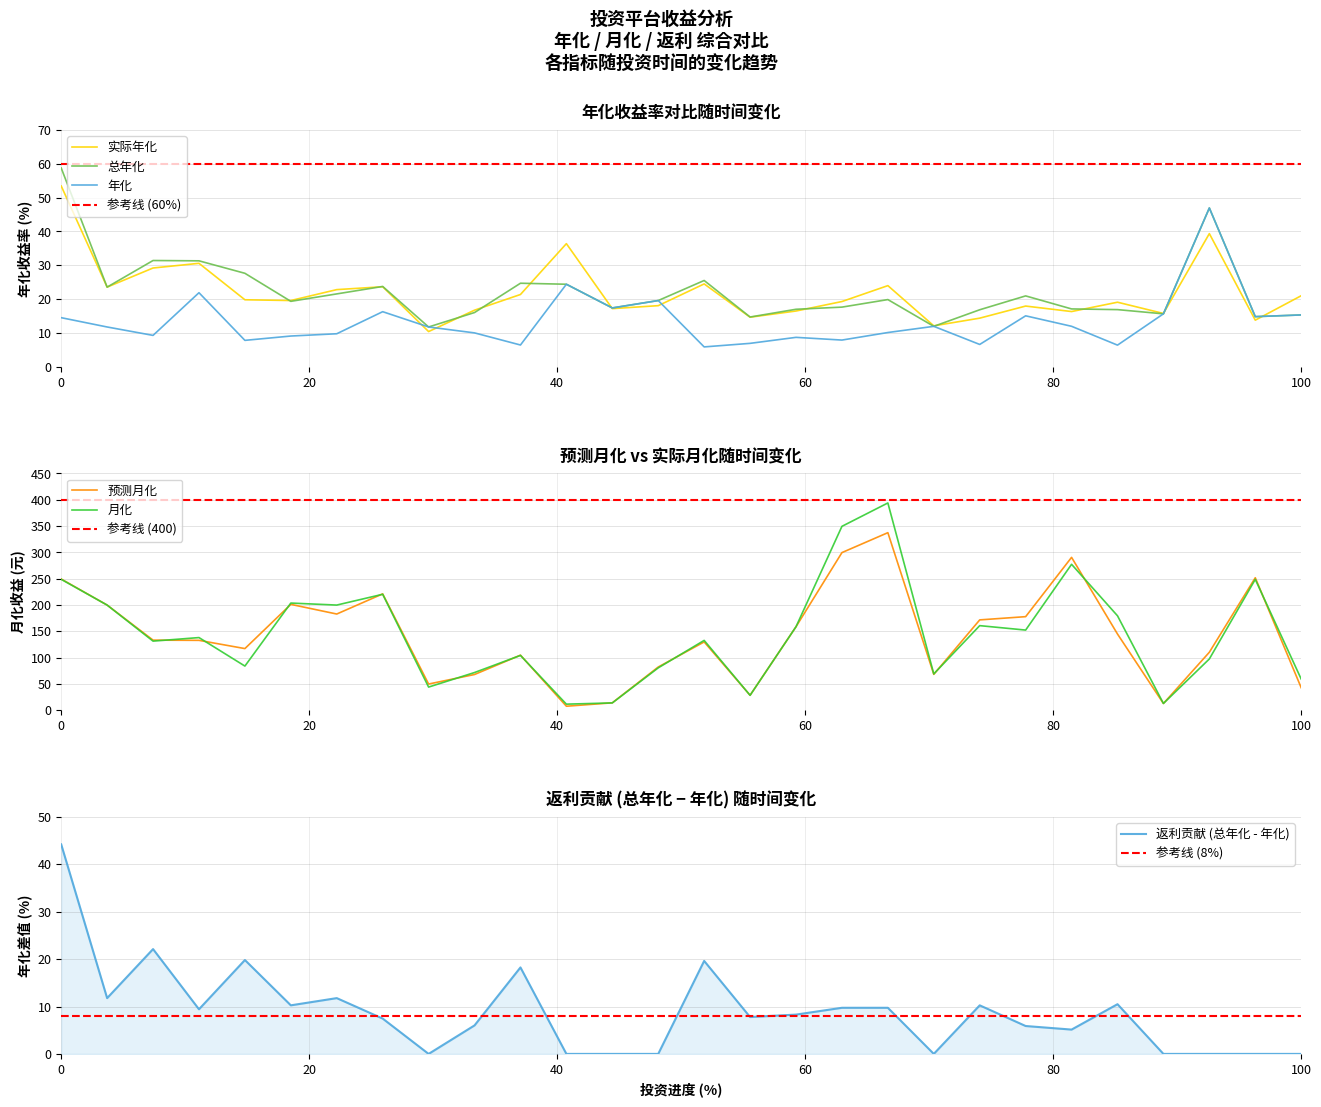

What is the lowest value of the 总年化 series?

11.8